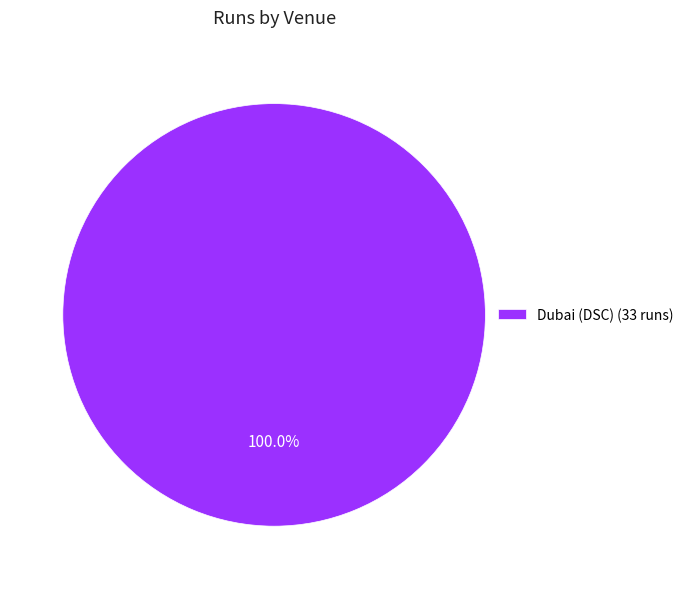

Is there any slice that represents more than half of the pie?

Yes